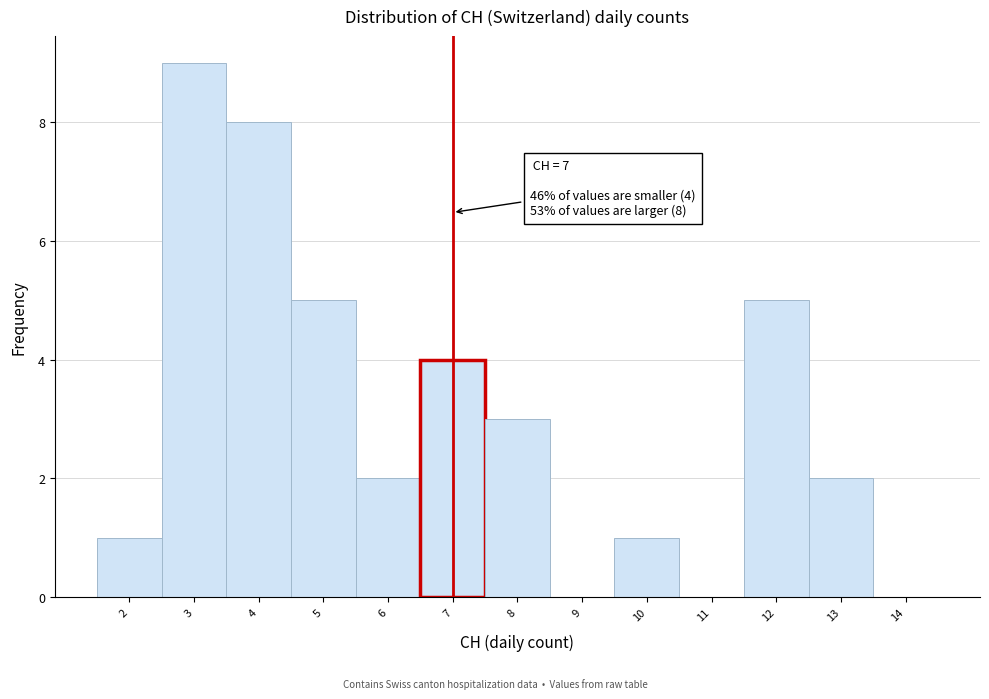

Which range on the x-axis has the tallest bar?

2.5 to 3.5